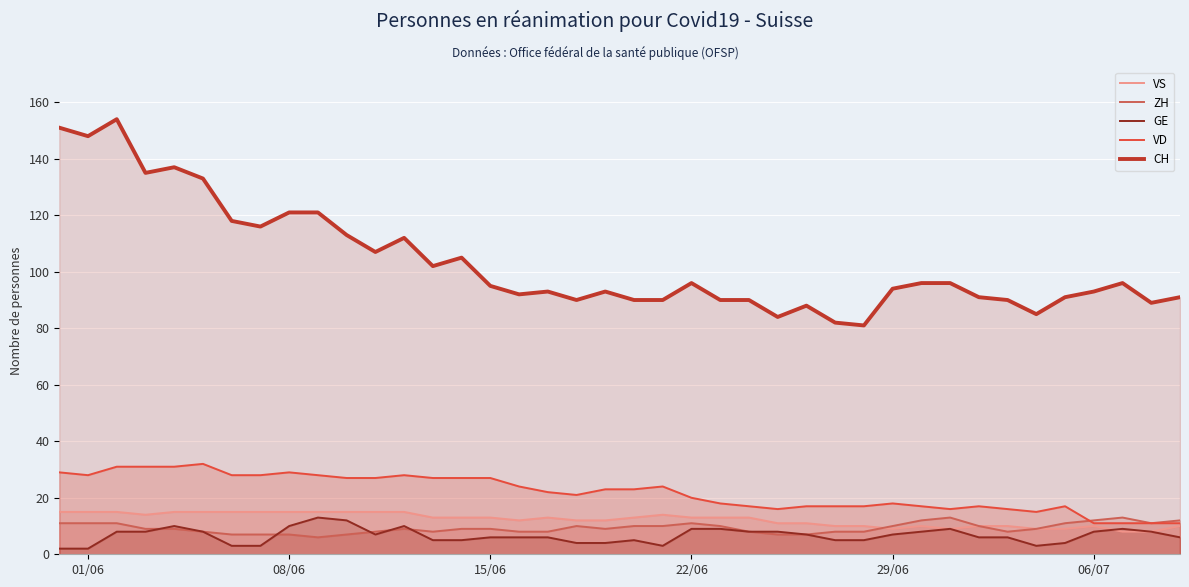

How many distinct data groups are displayed?

5